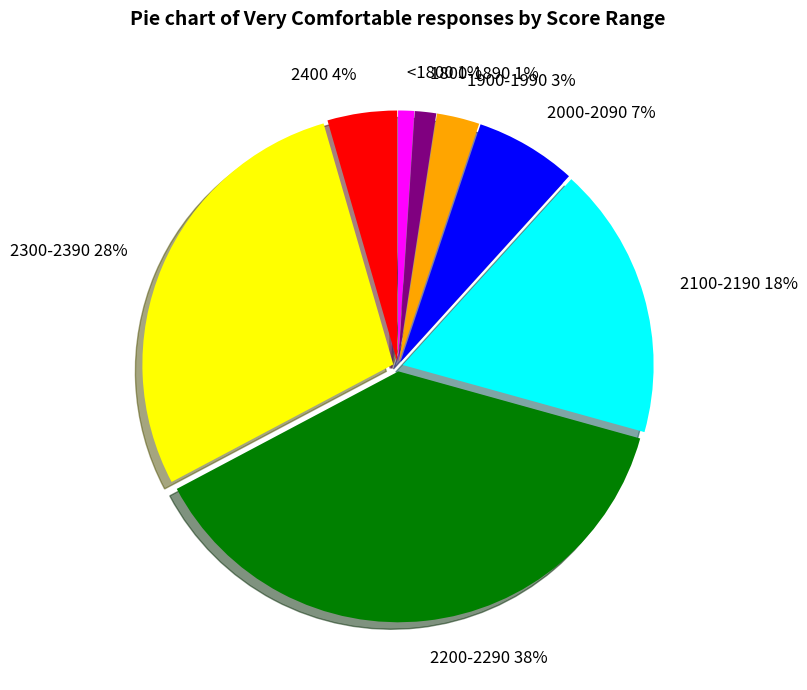

Which category has the biggest portion of the pie?

2200-2290